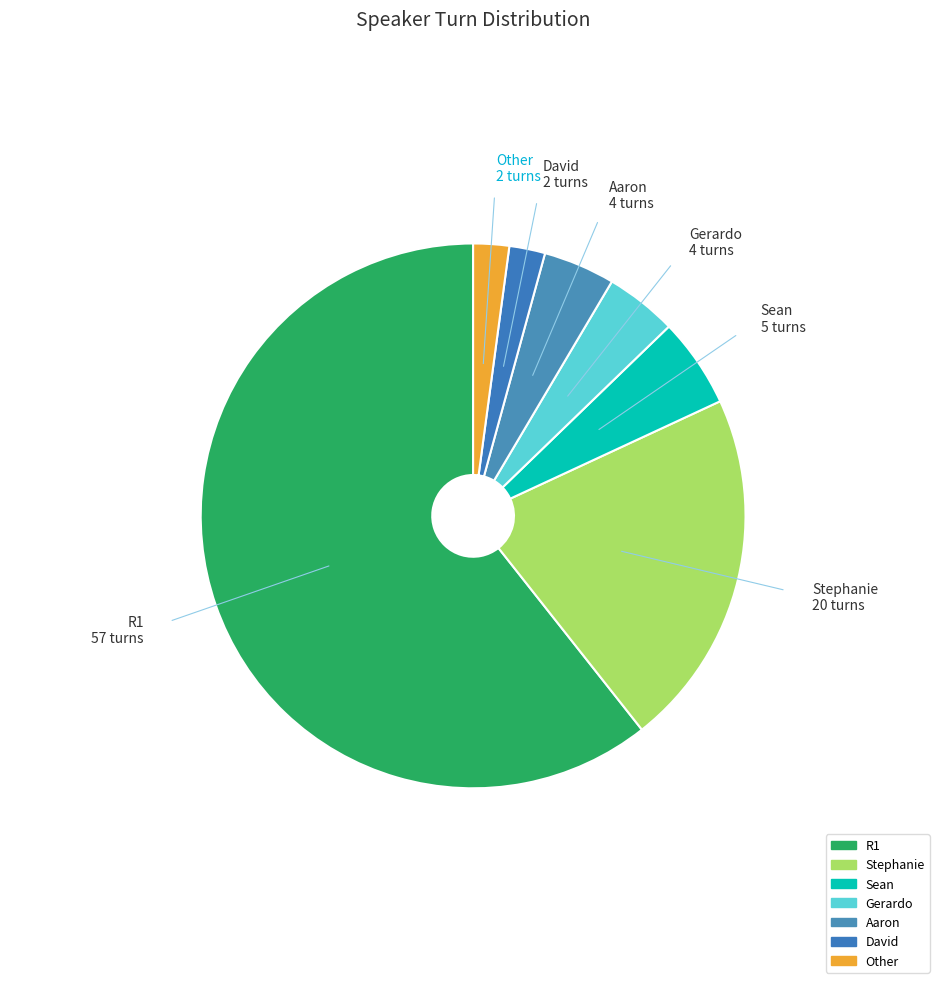

Do Sean and David together represent more than half of the pie?

No